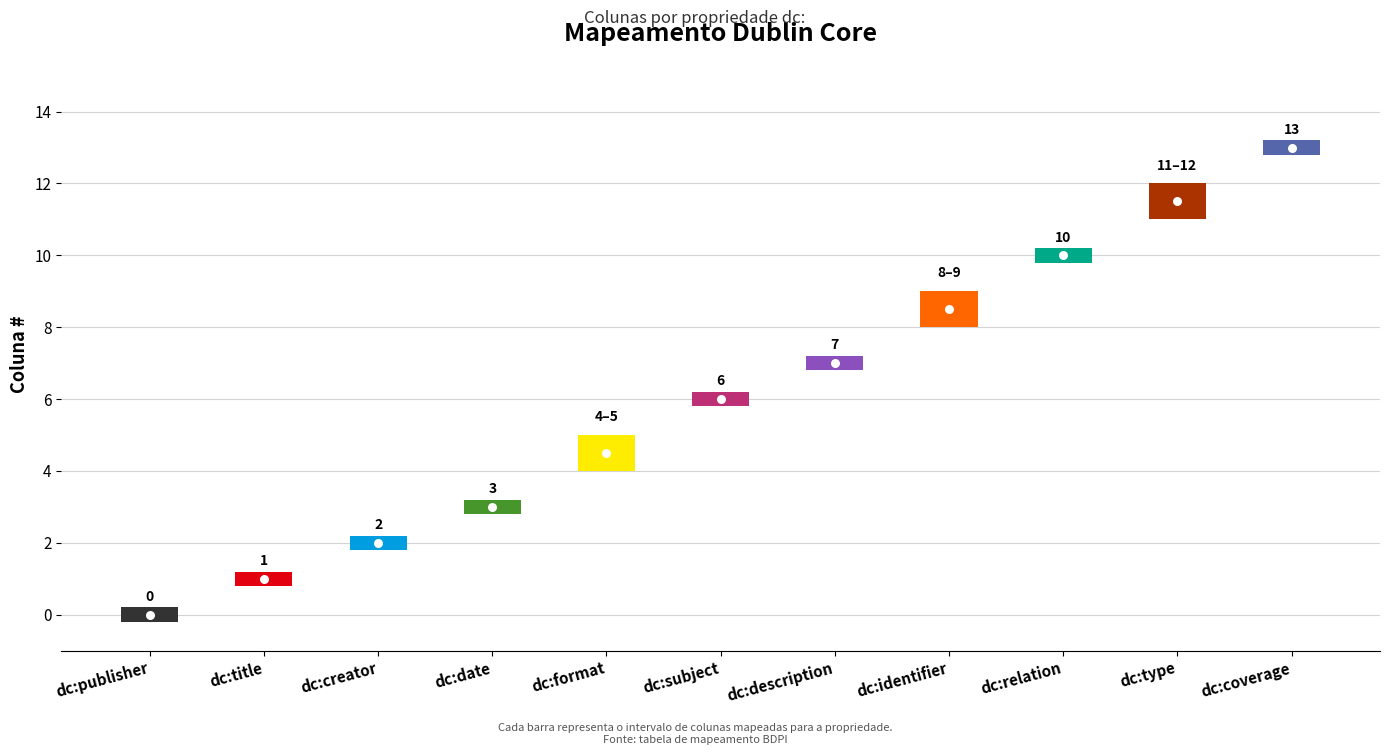

Reading right to left, what are all the values shown in this chart?

dc:coverage=13	dc:type=11	dc:relation=10	dc:identifier=8	dc:description=7	dc:subject=6	dc:format=4	dc:date=3	dc:creator=2	dc:title=1	dc:publisher=0